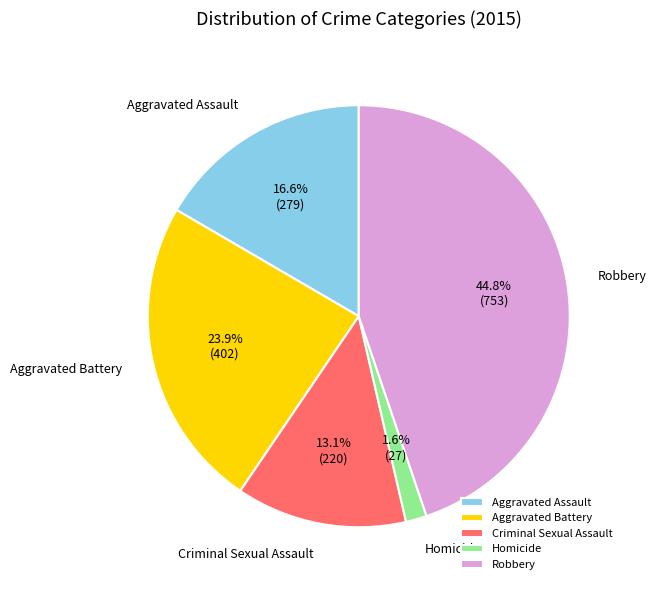

Is Aggravated Assault the majority of the pie?

No